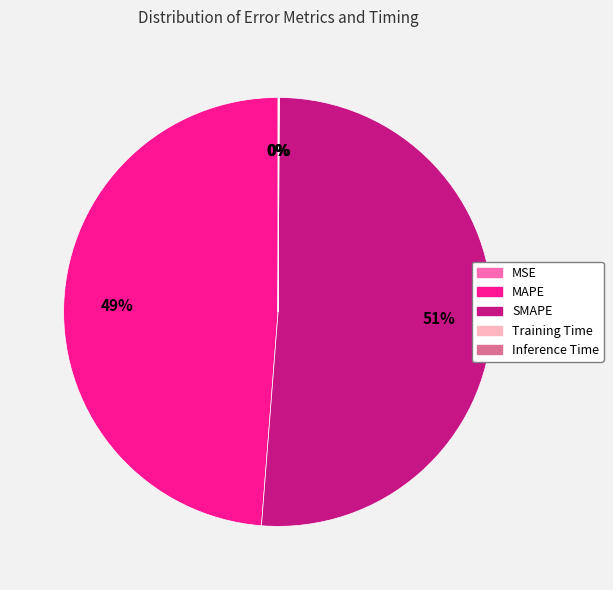

Is there any slice that represents more than half of the pie?

Yes